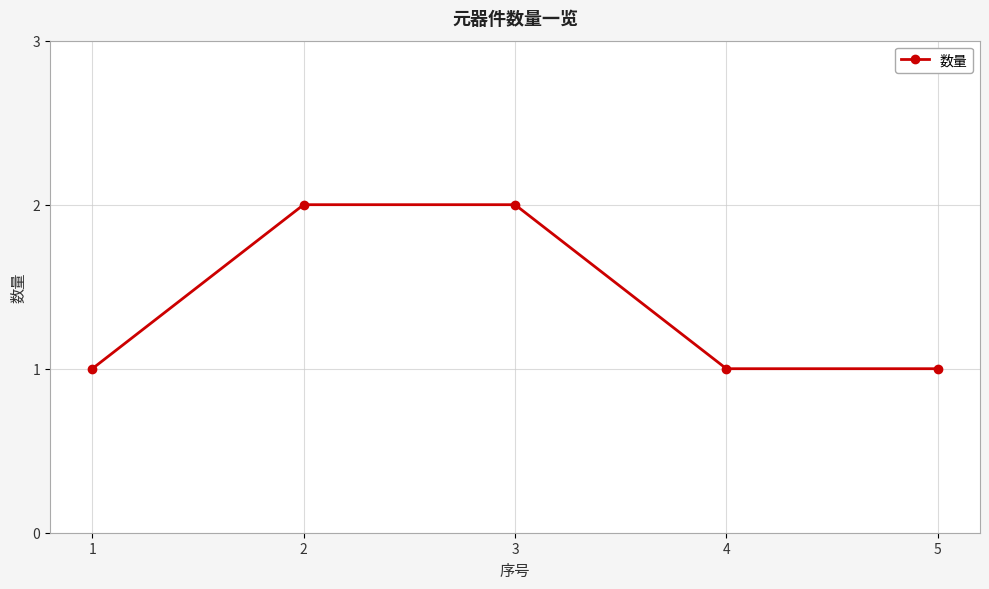

The value at 4 is 1. True or false?

True